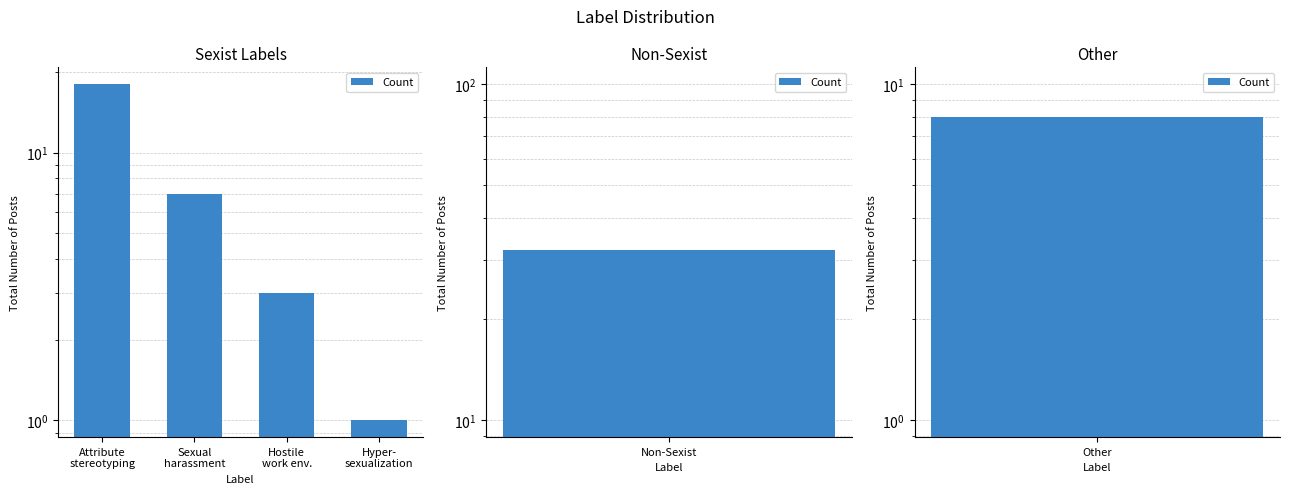

What is the ratio of the value at Attribute
stereotyping to the value at Sexual
harassment?

2.6